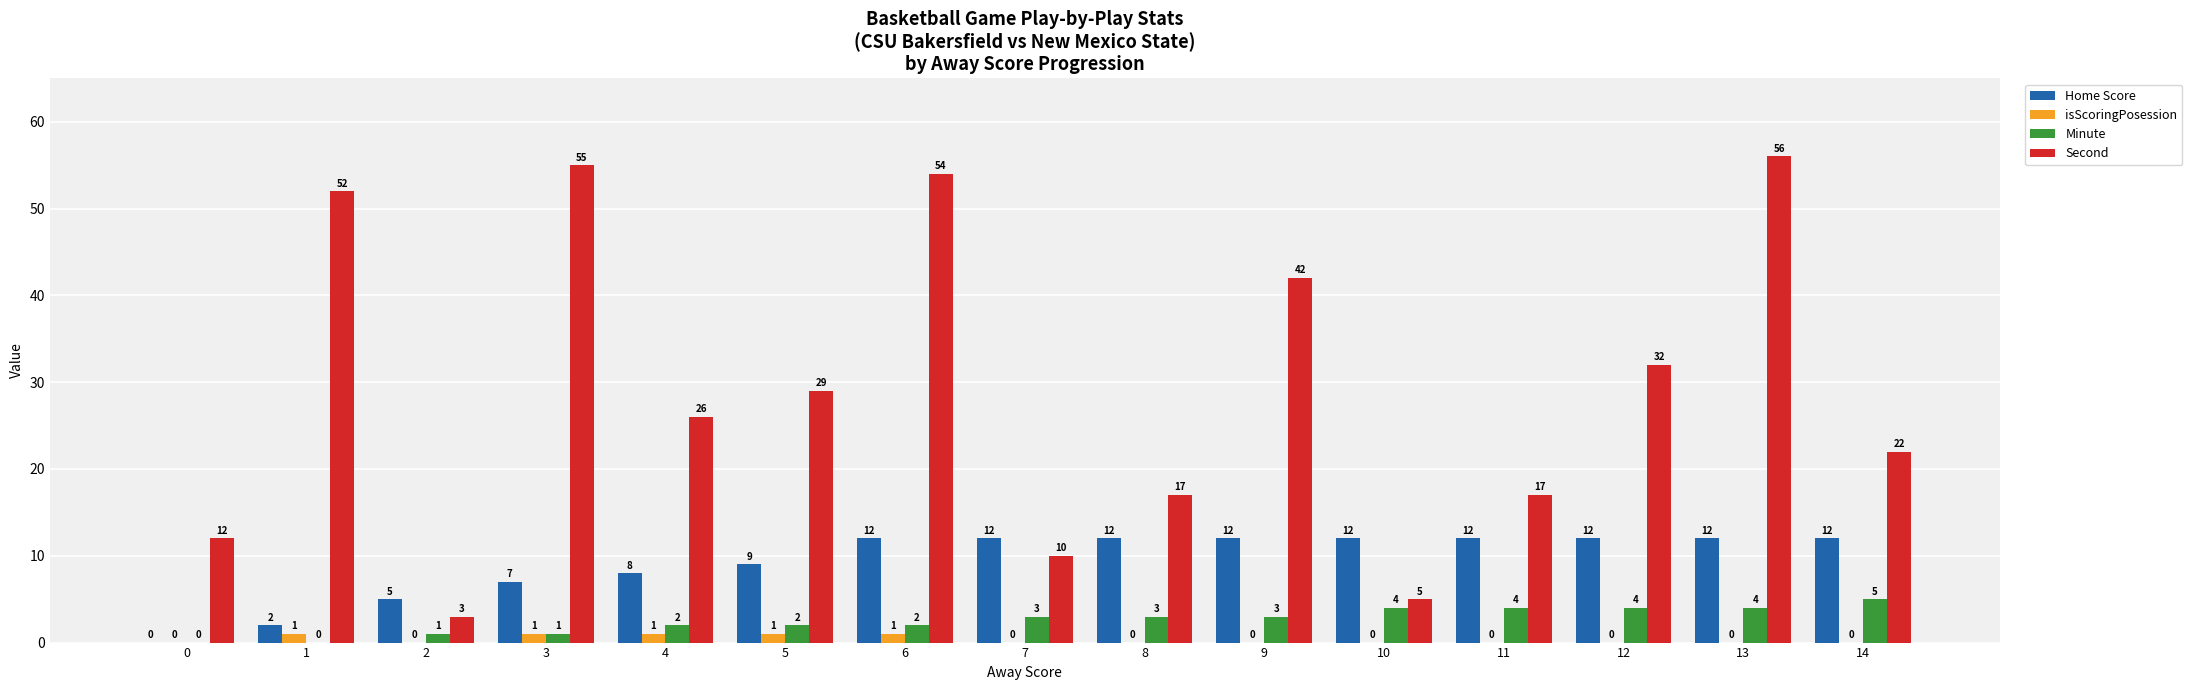

The Second series shows 5 at 10. True or false?

True